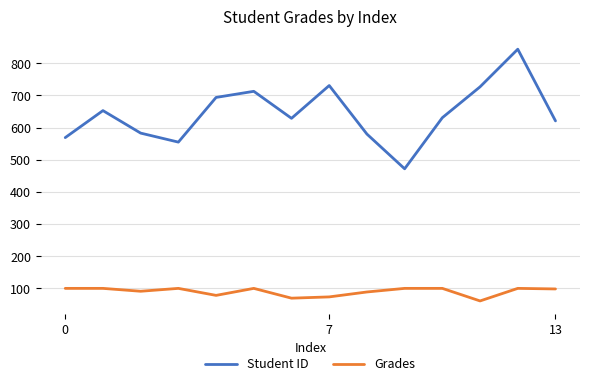

Which series has the widest spread of values?

Student ID